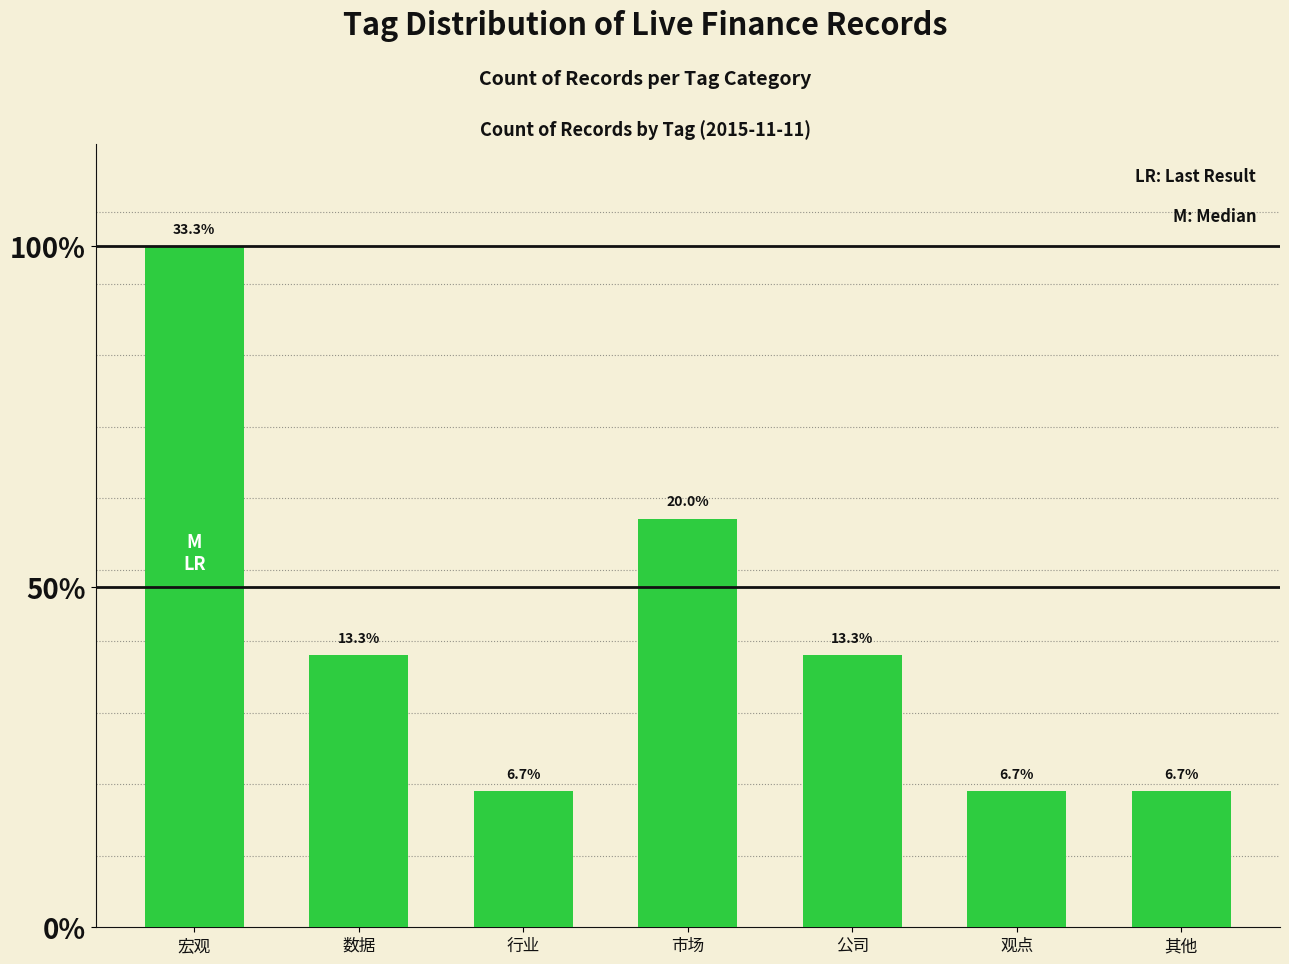

Reading left to right, what are all the values shown in this chart?

宏观=0.3	数据=0.1	行业=0.1	市场=0.2	公司=0.1	观点=0.1	其他=0.1